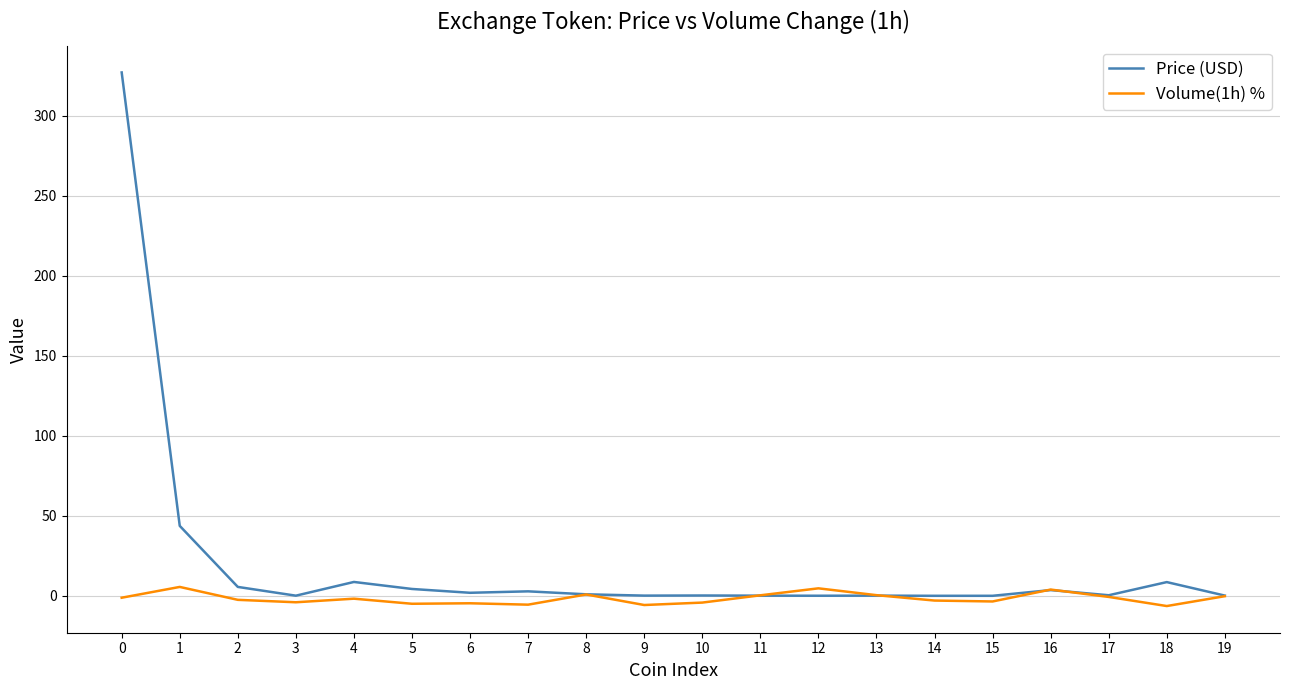

True or false: Price (USD) and Volume(1h) % intersect in this chart.

True